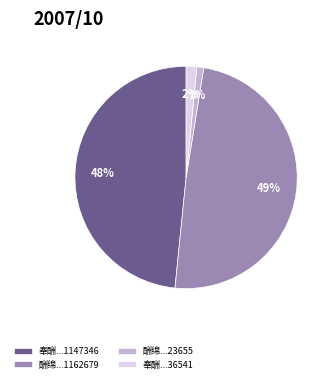

Between 奉酬...36541 and 酬绵...1162679, which is larger?

酬绵...1162679